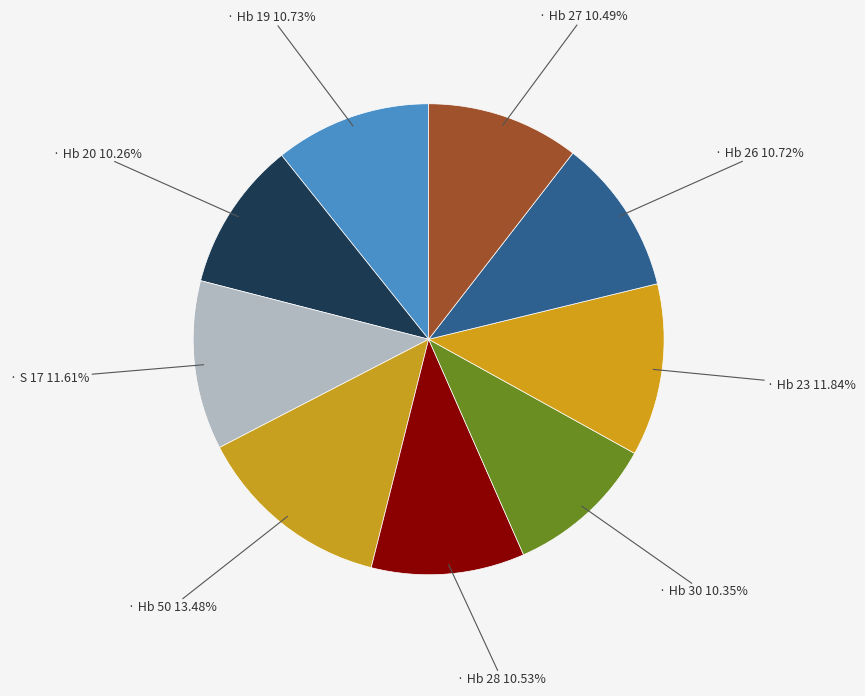

How many segments does this pie chart have?

9